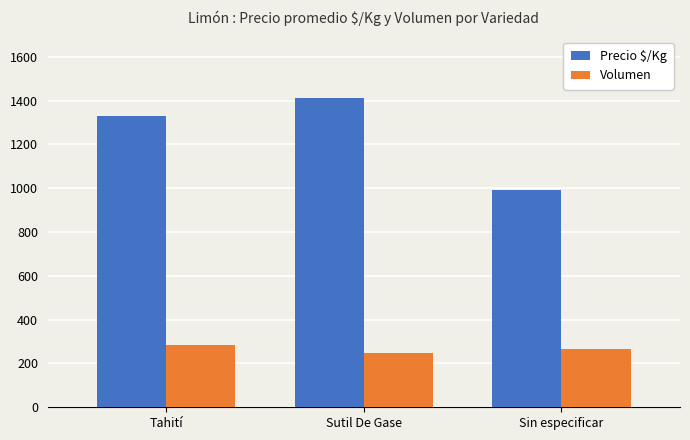

What is the minimum value shown in the chart?

248